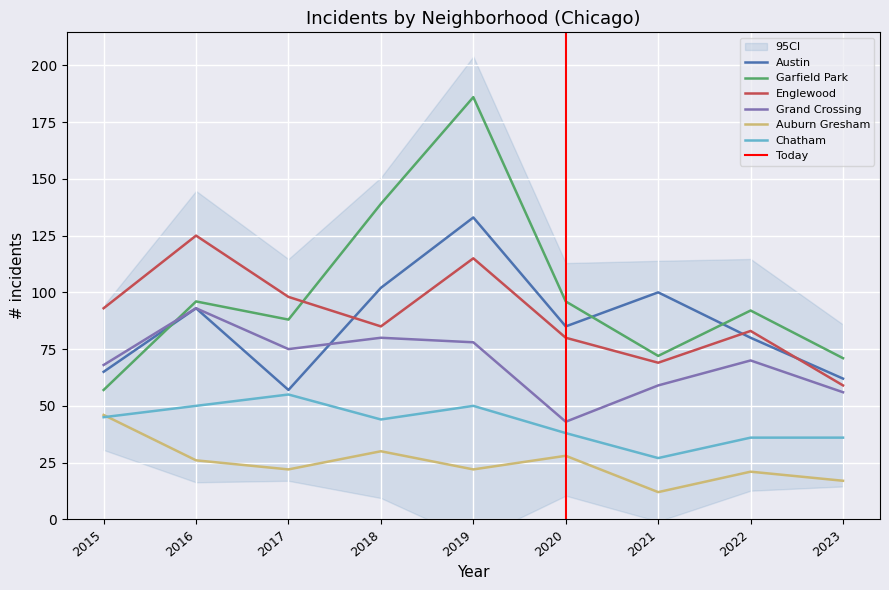

At which category is the sum across all series the highest?

2019